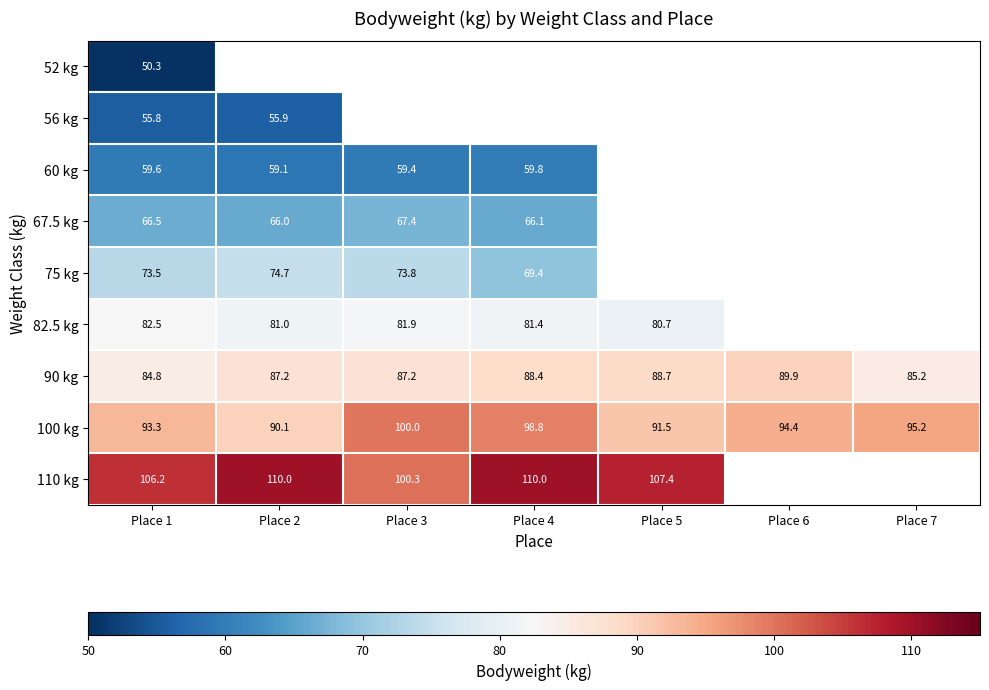

What is the total value across all series at Place 1?

672.5